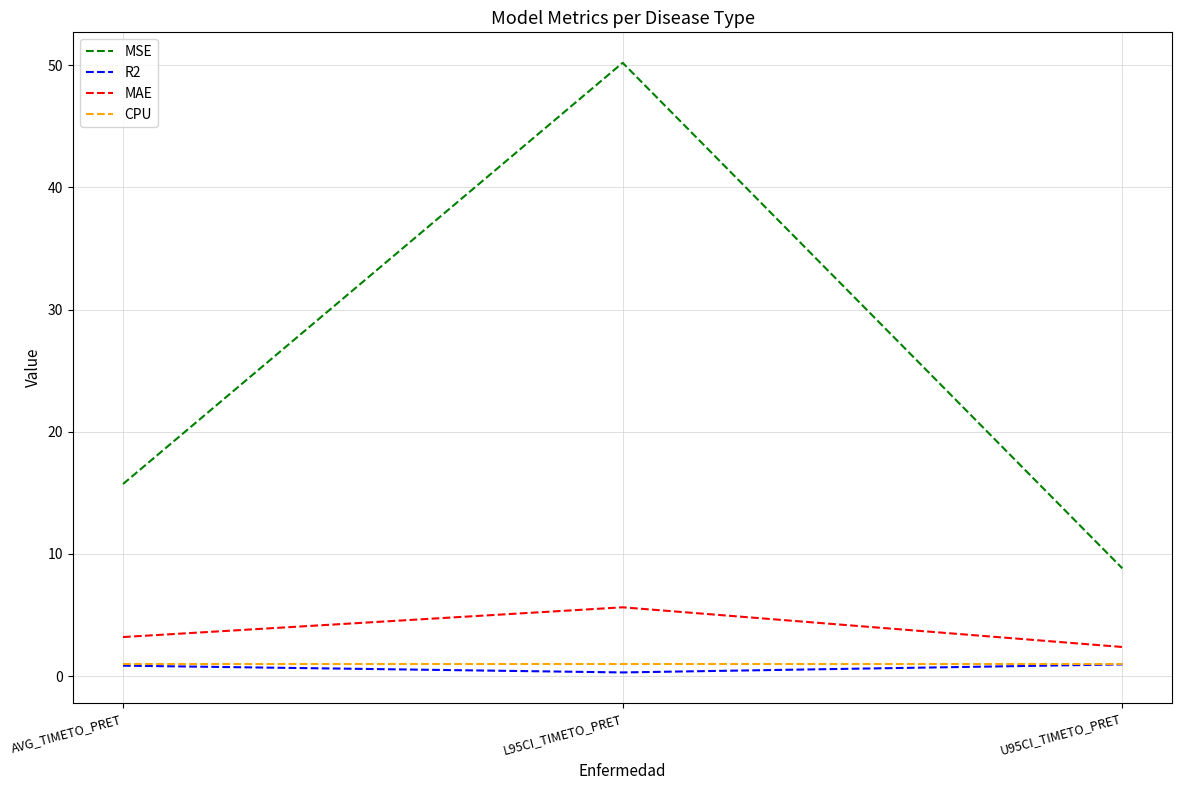

Which series changed the most between AVG_TIMETO_PRET and U95CI_TIMETO_PRET?

MSE